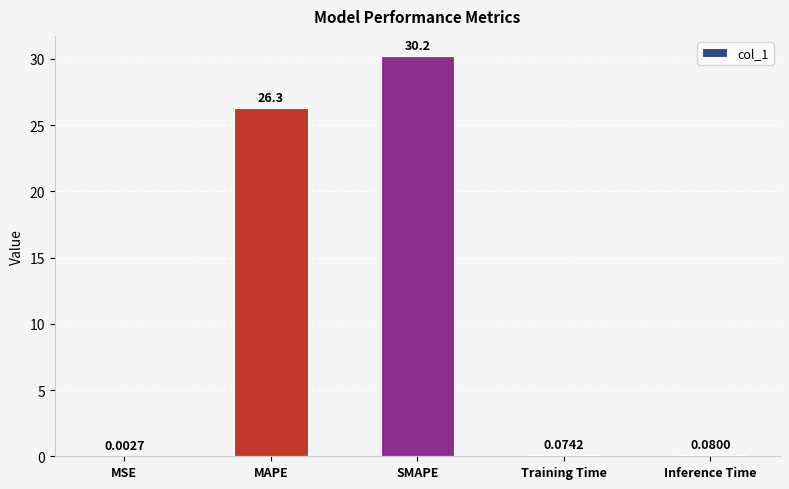

What is the change in value from MSE to SMAPE?

+30.2